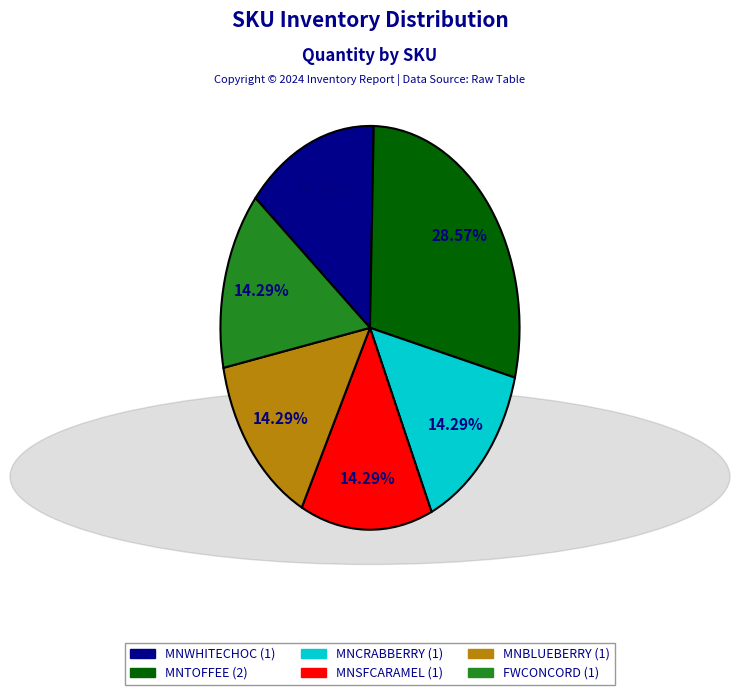

What is the total percentage of MNTOFFEE and MNSFCARAMEL?

42.9%